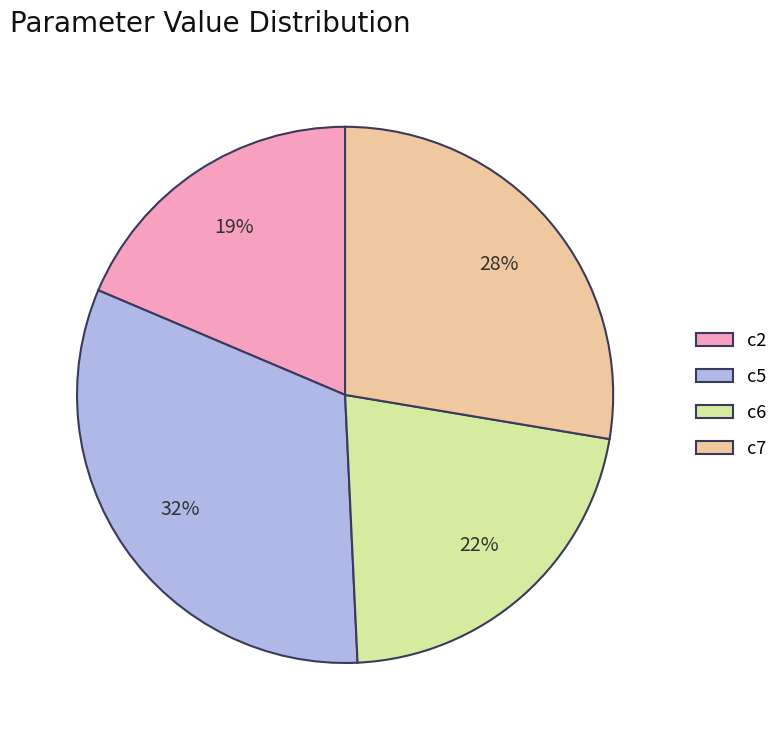

To the nearest percent, what is the average slice percentage?

25%